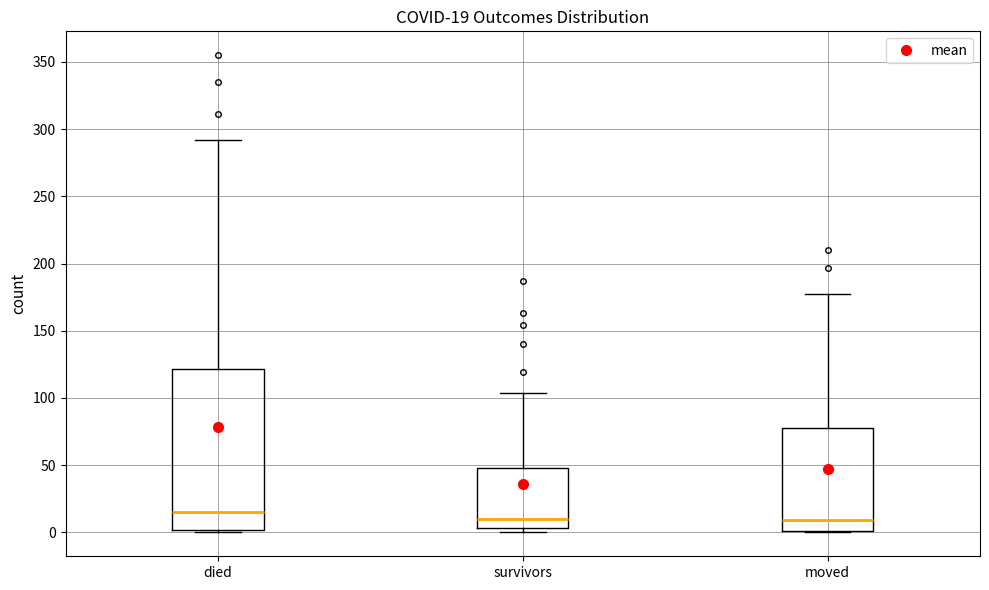

Which box is the tallest, from its lower edge to its upper edge?

died